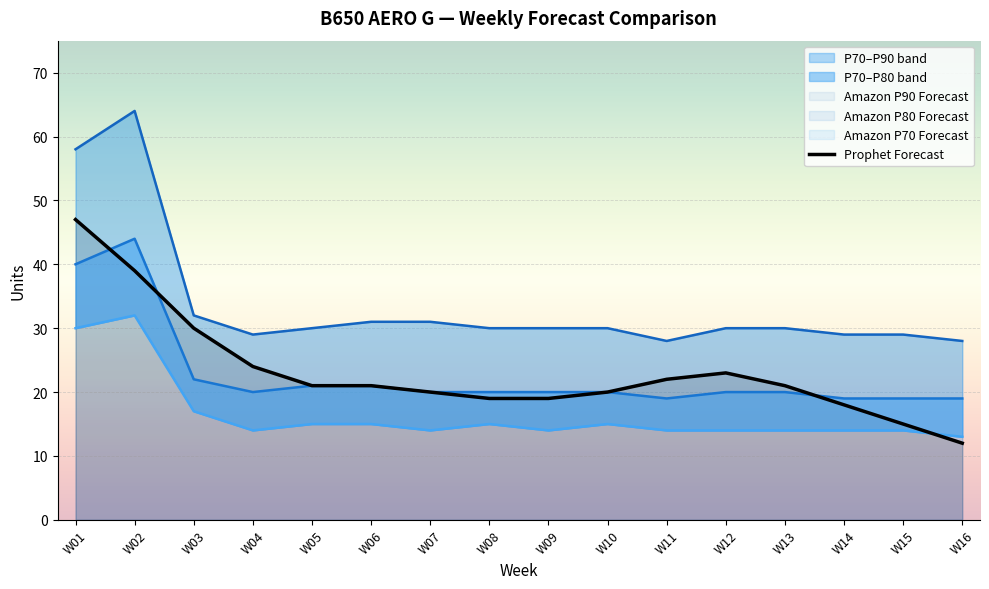

True or false: there are more than 1 points higher than both neighbors.

False